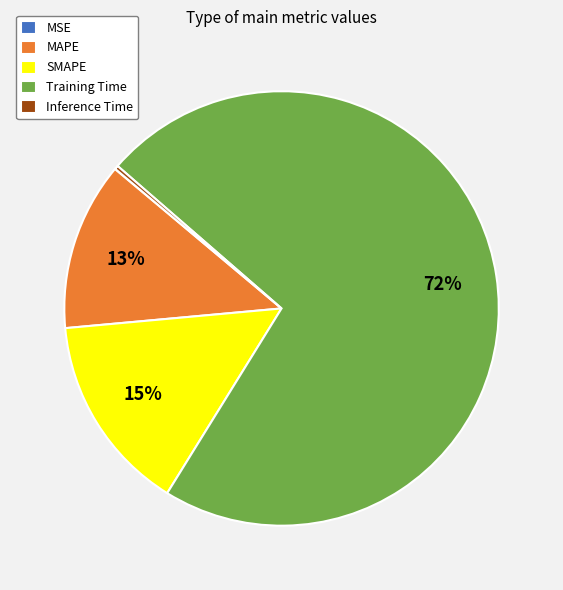

Does Training Time represent more than half of the total?

Yes